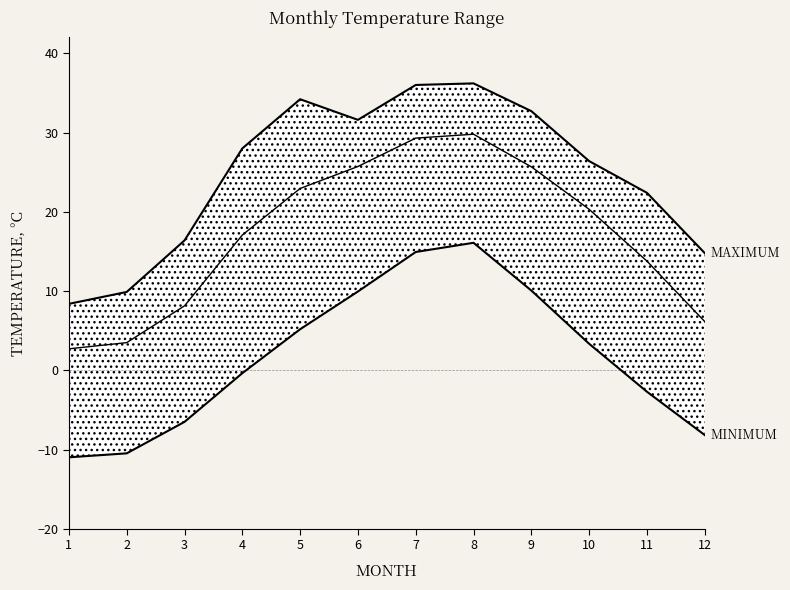

How many lines are shown in the chart?

3